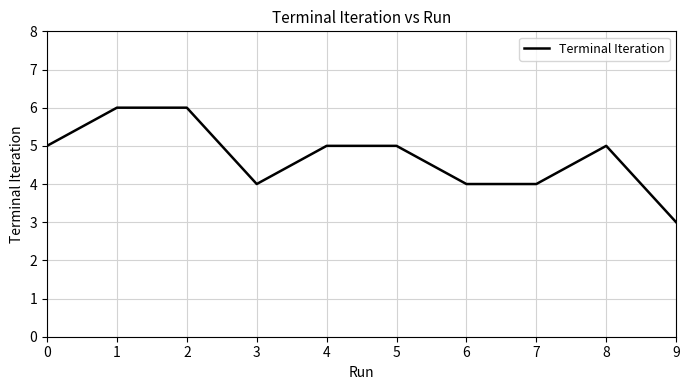

What is the difference between the maximum and minimum values?

3